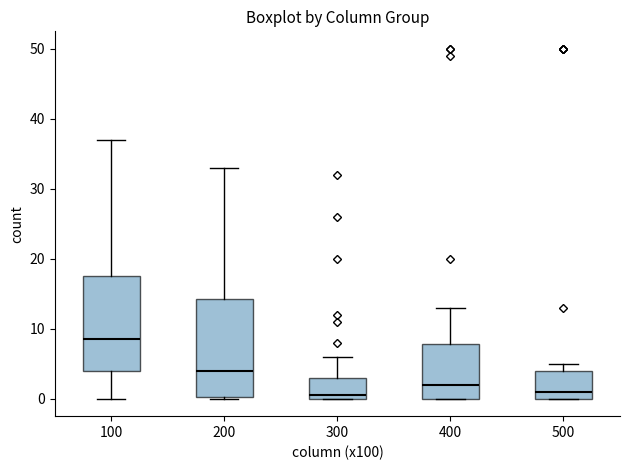

Which box's median line is the highest?

100